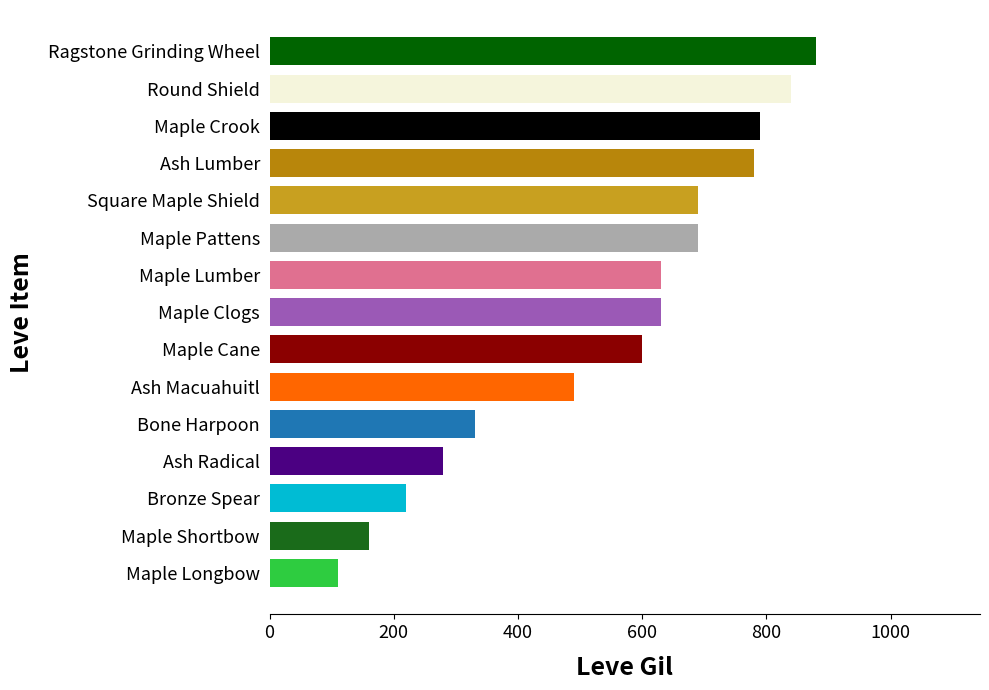

Which has a higher value, Maple Shortbow or Ash Macuahuitl?

Ash Macuahuitl